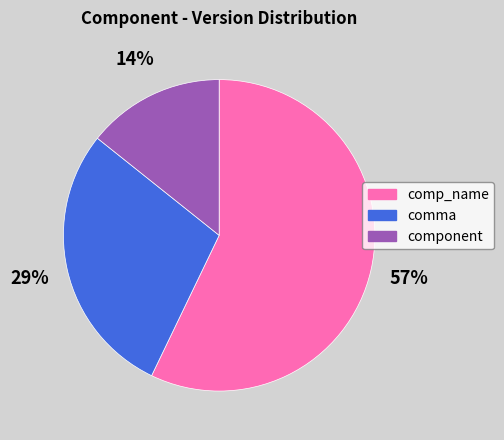

Is there a majority slice in this chart?

Yes